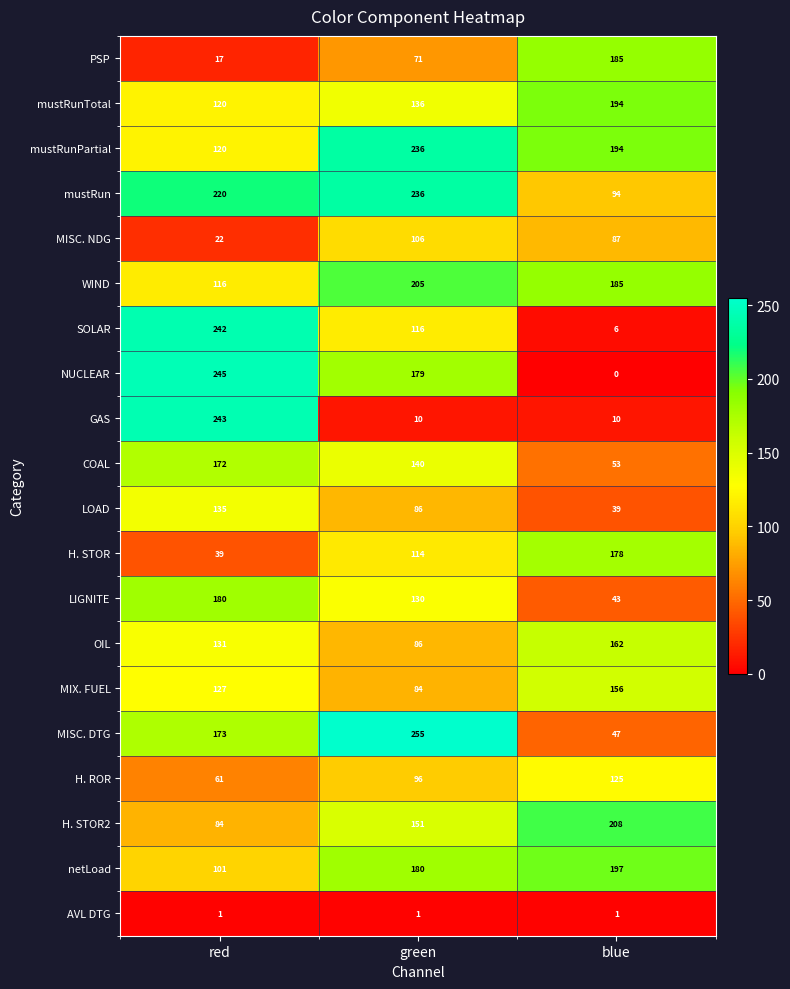

What is the difference between the maximum and minimum values in the MISC. NDG series?

84